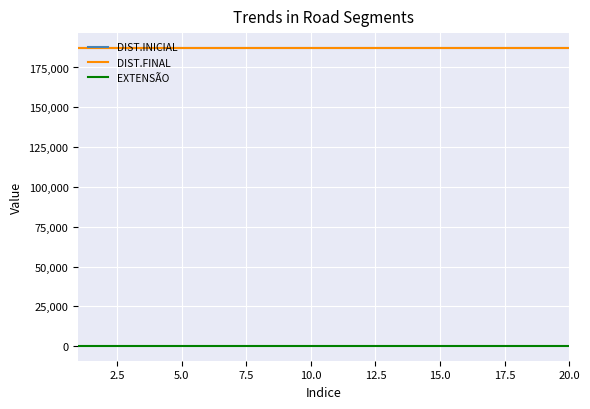

True or false: EXTENSÃO and DIST.INICIAL intersect in this chart.

False